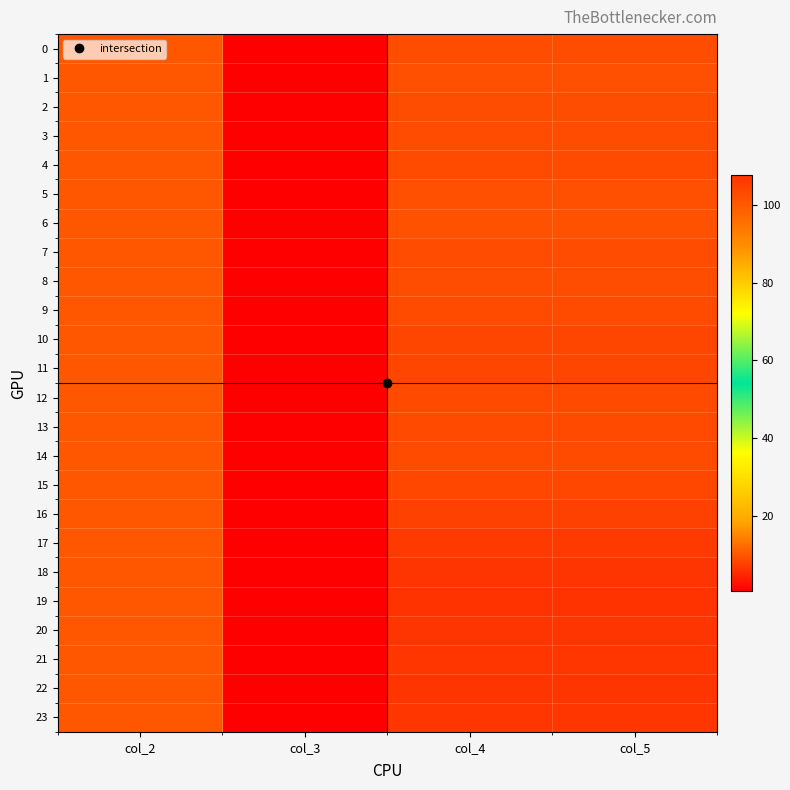

Which has a higher value, col_3 or col_5?

col_5